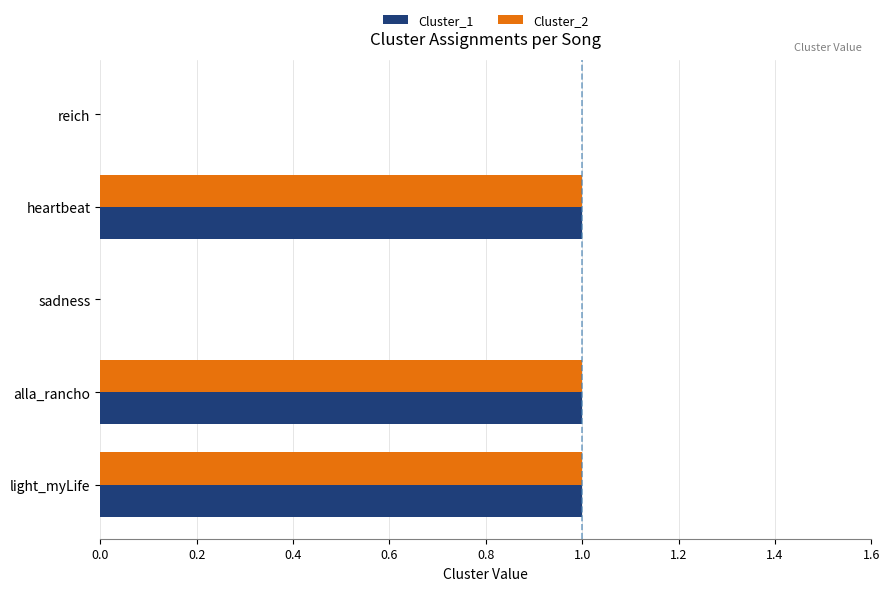

True or false: Cluster_1 has a value of 0 at reich.

True